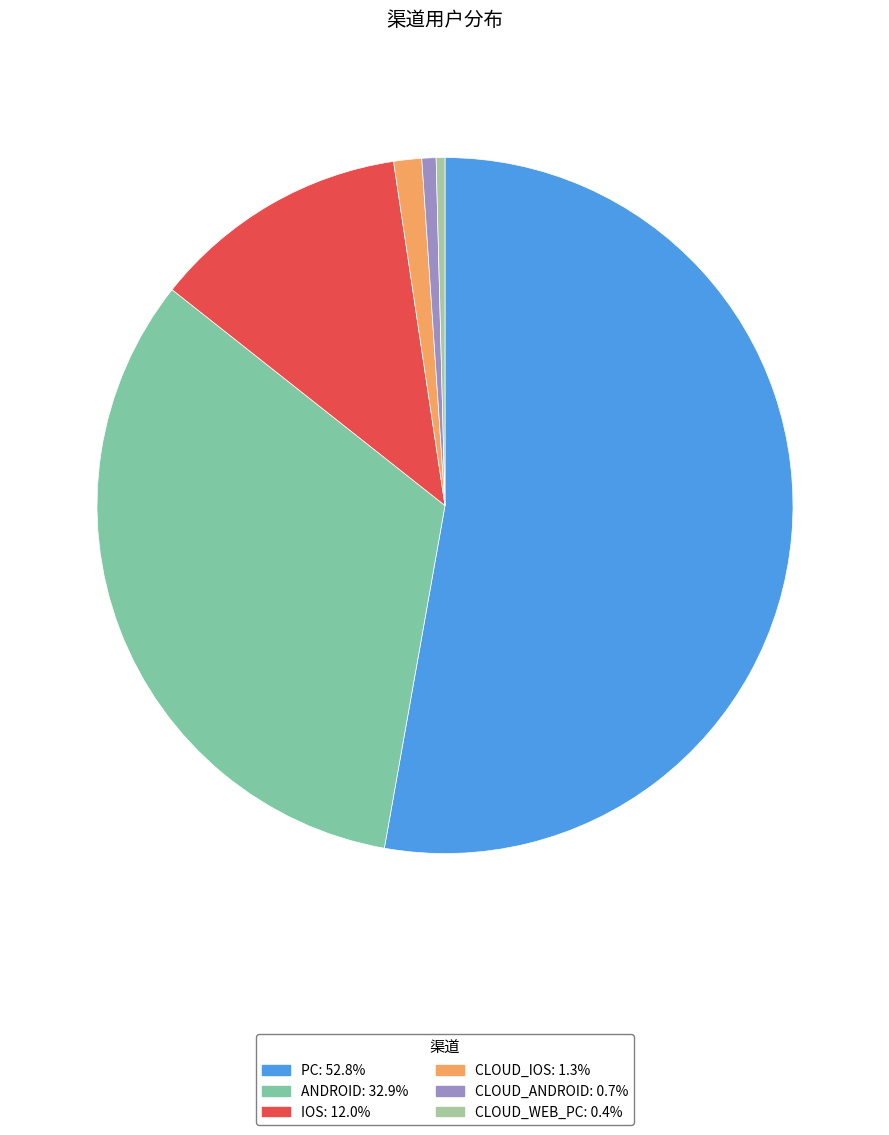

The PC slice represents 60% of the pie. True or false?

False